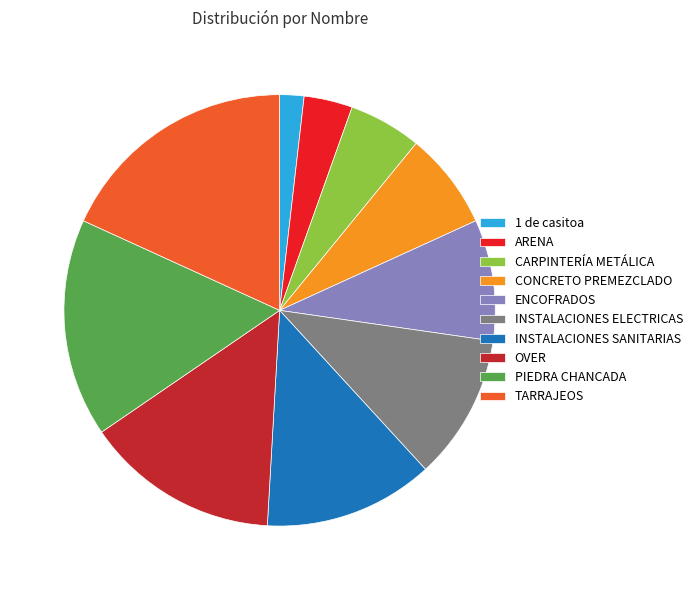

Count the number of slices in the pie.

10